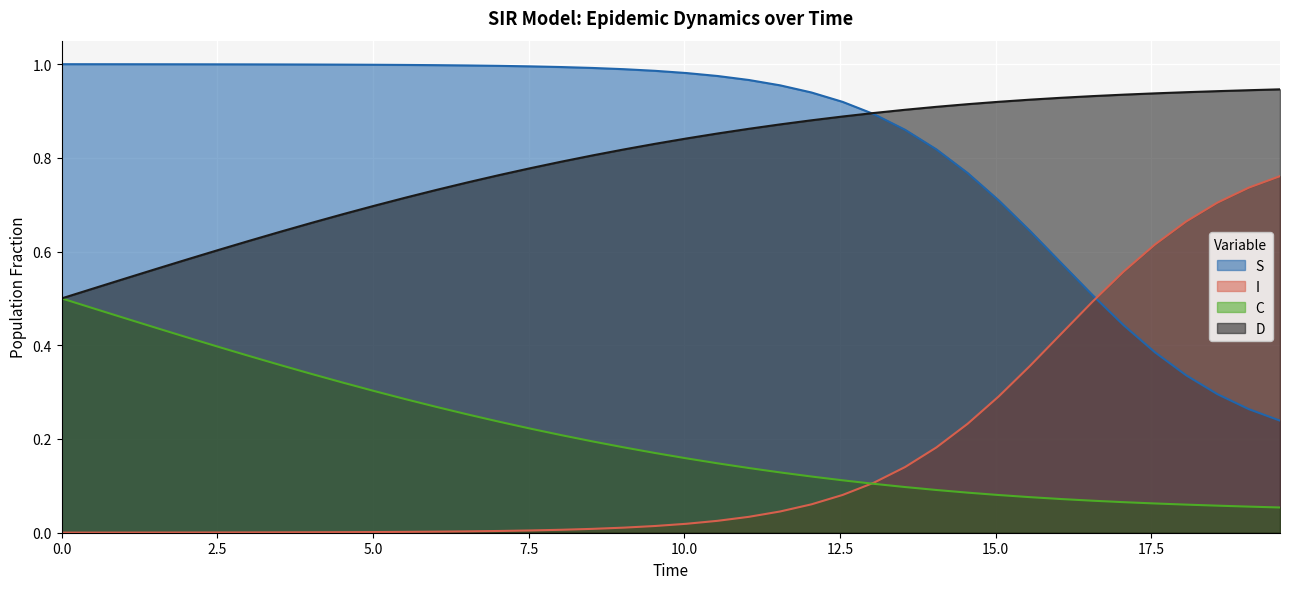

Rank the series by their maximum value, from lowest to highest.

C, I, D, S